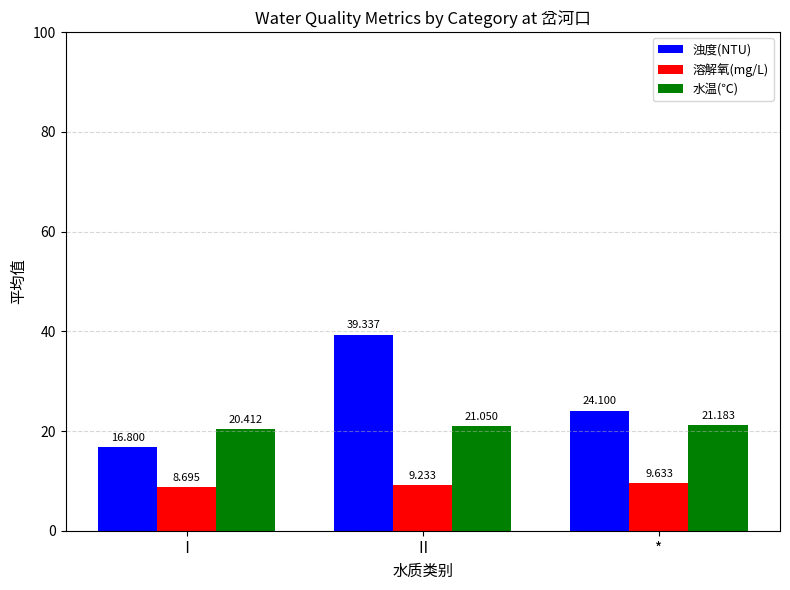

Are the bars grouped side by side (vs. stacked)?

Yes